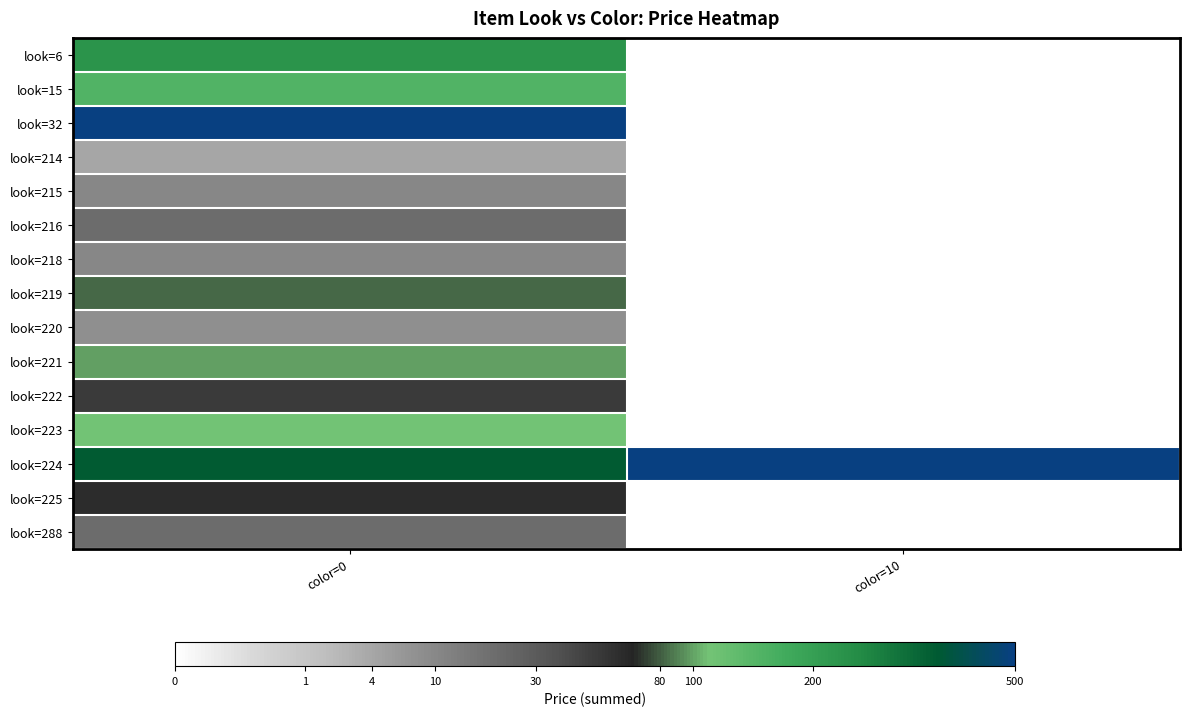

Which series has the largest total across all categories?

look=224